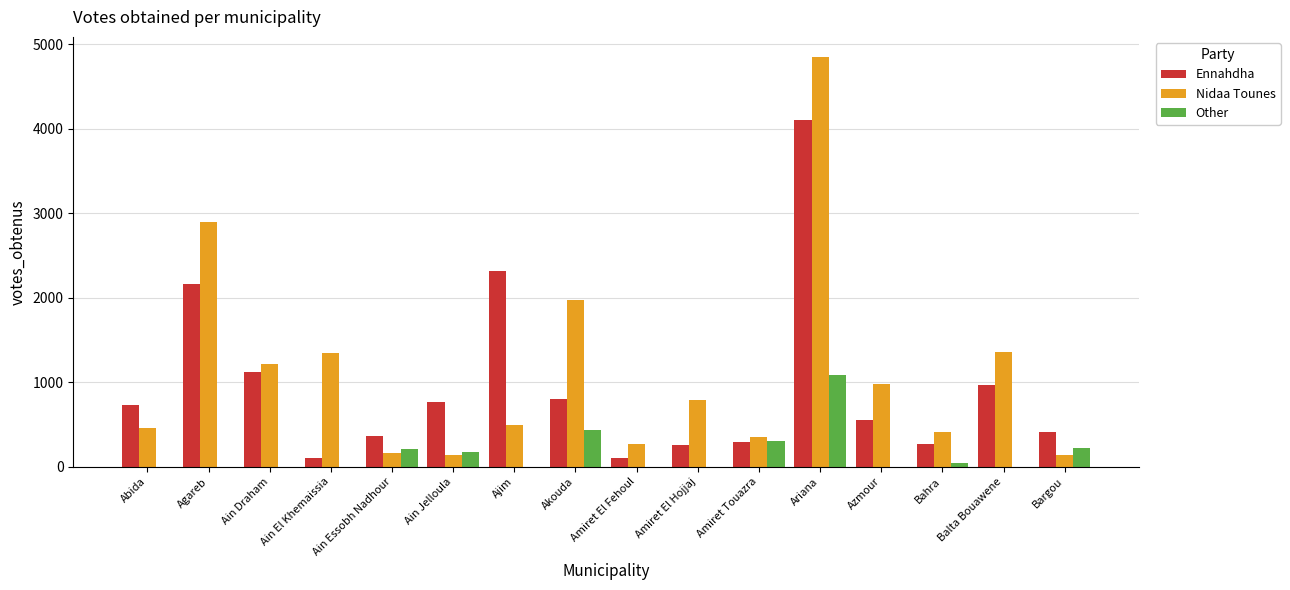

At which label is Nidaa Tounes closest to 2492?

Agareb